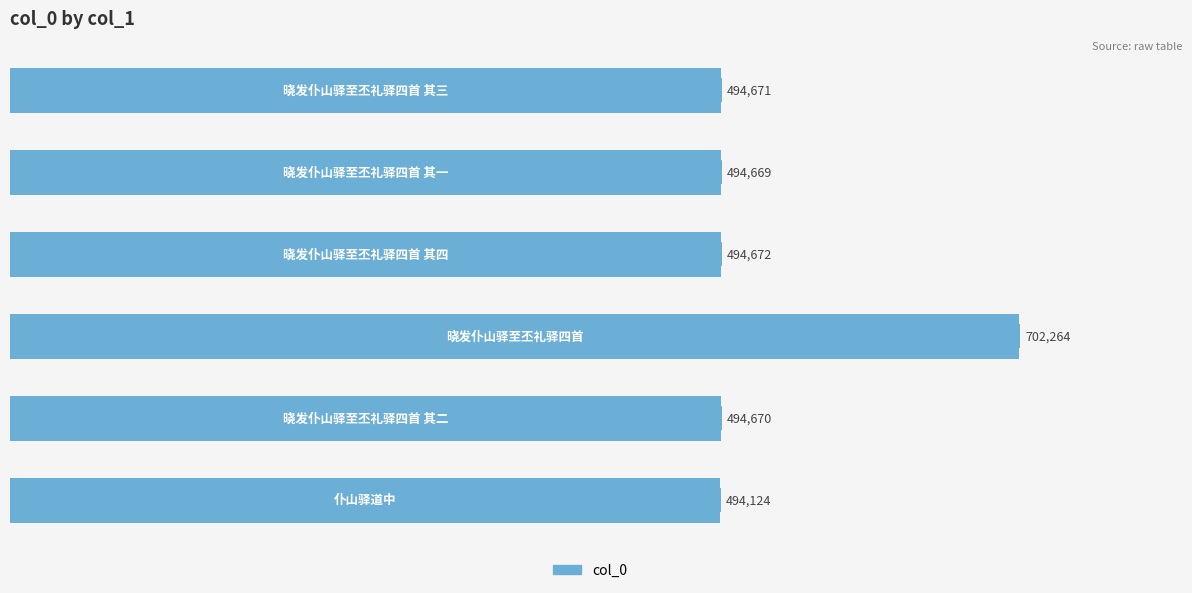

What is the maximum value shown in the chart?

702264